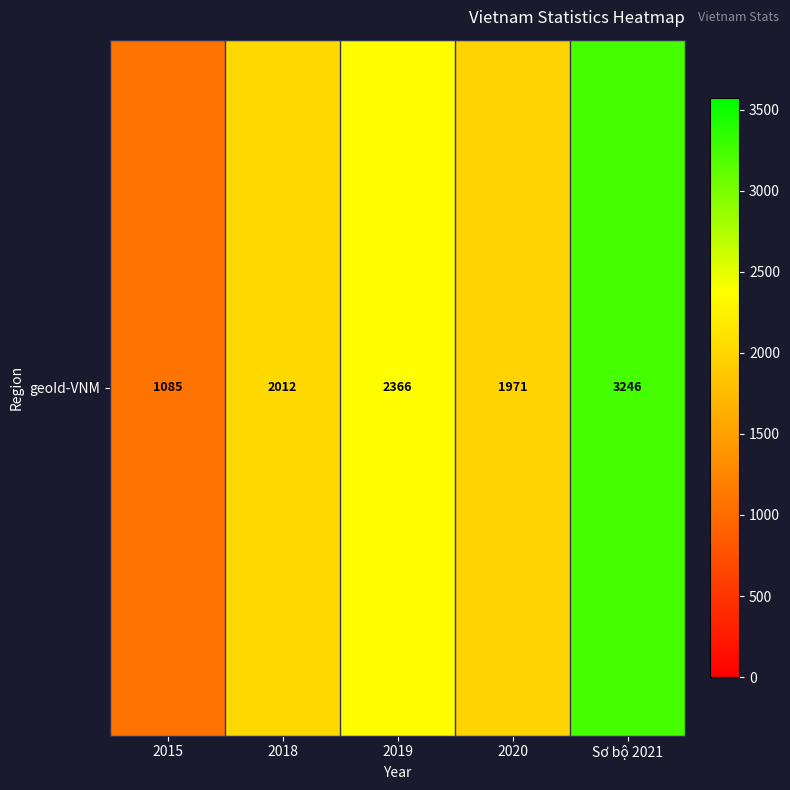

Where is the data nearest to the value 2165?

2018